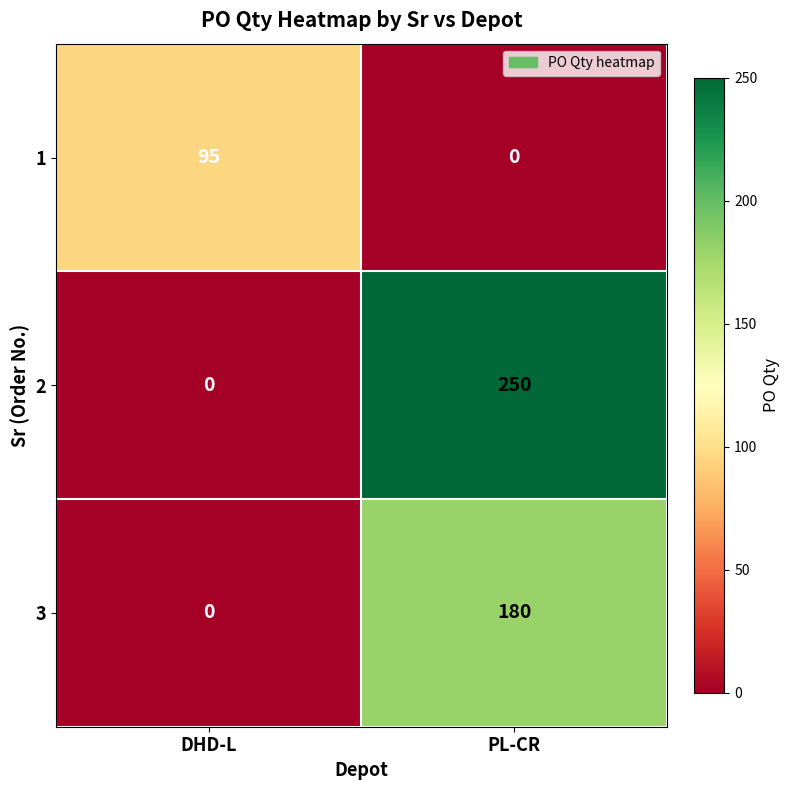

How many values in 1 are above zero?

1